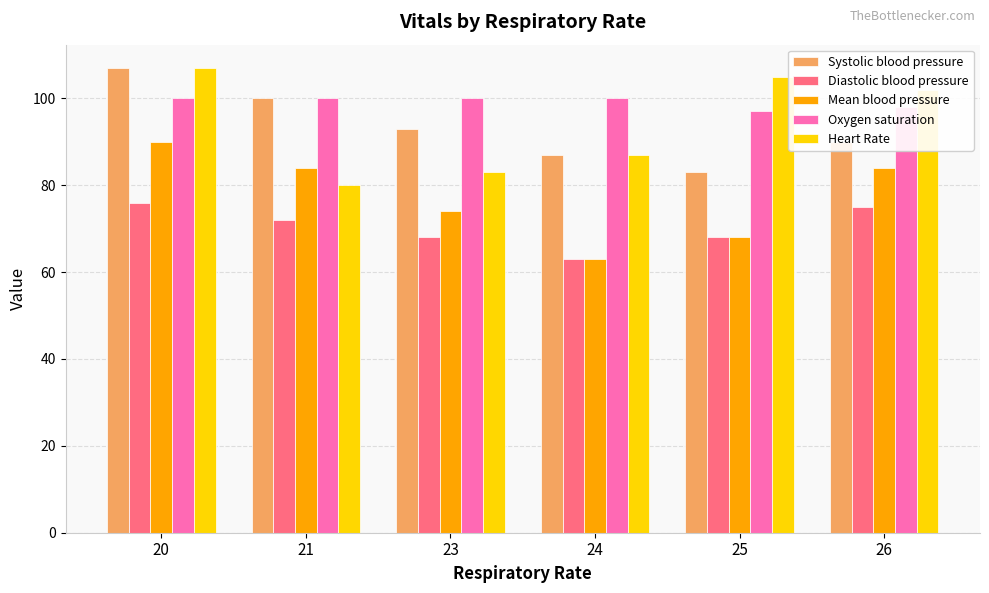

How many series are shown in this chart?

5